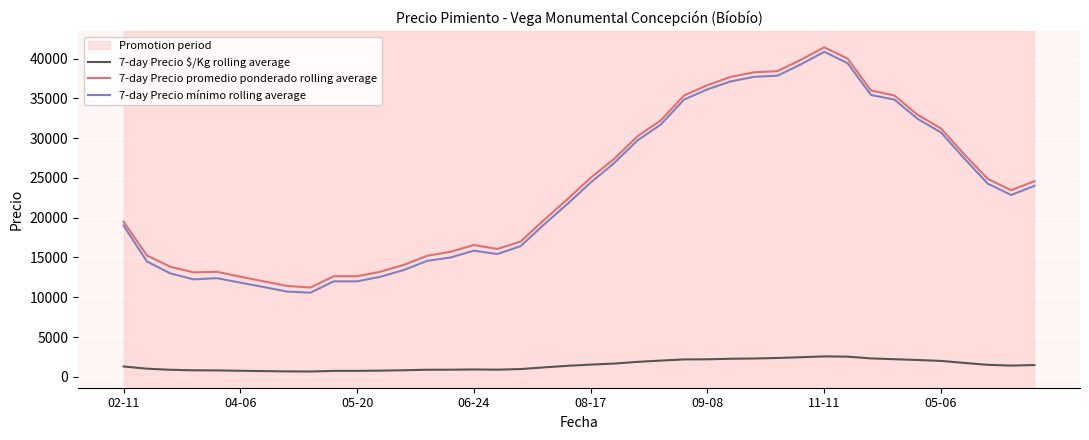

The value of 7-day Precio $/Kg rolling average at 11 is 773.7. True or false?

True